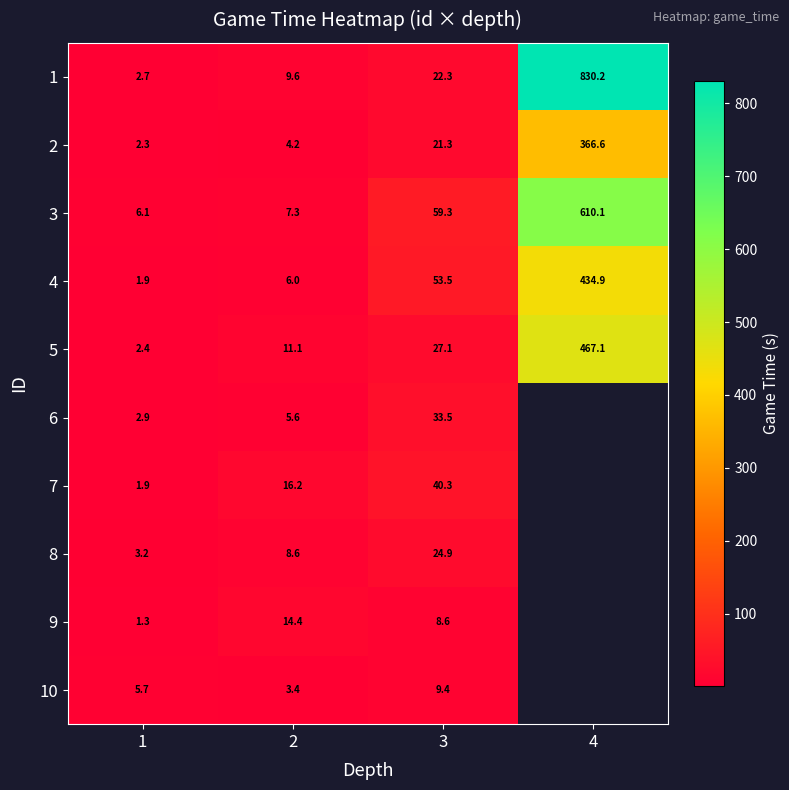

Is the value of 2 at 1 greater than the value of 9 at 2?

No